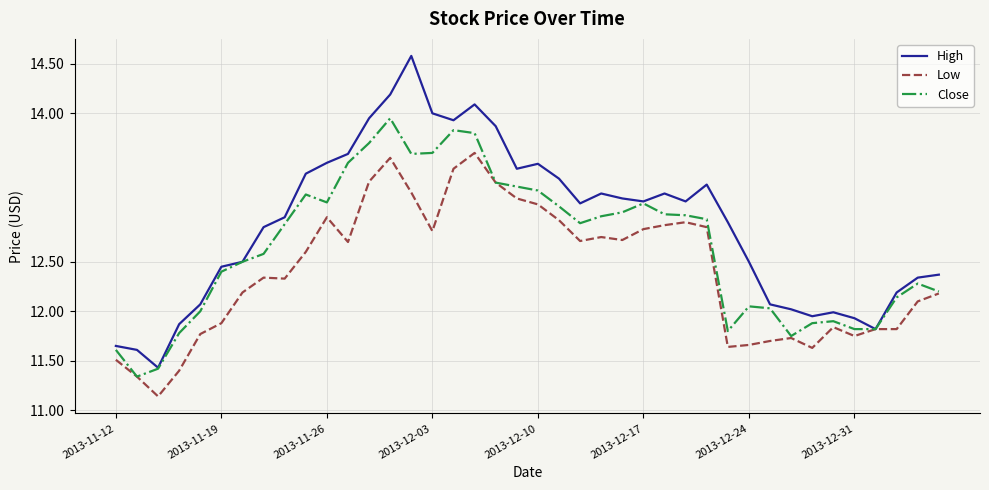

Which series has the widest spread of values?

High